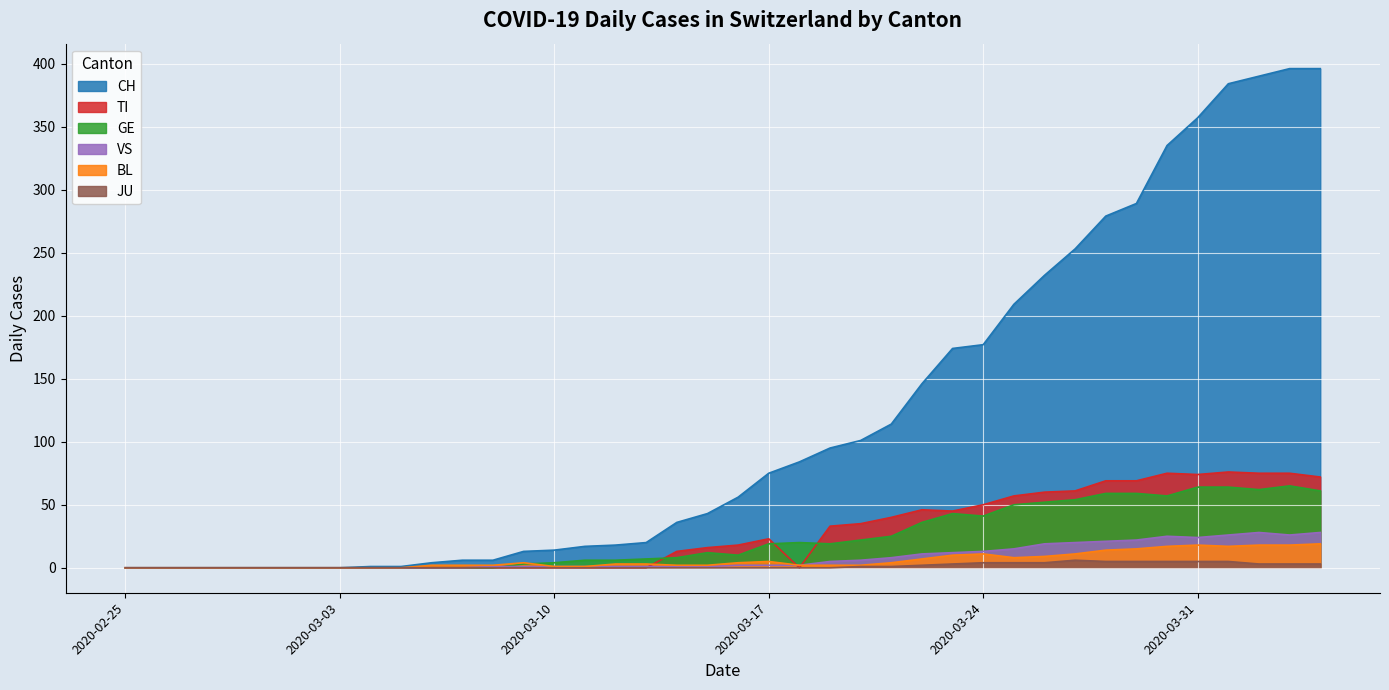

Reading right to left, what are all the values shown in this chart?

CH: 2020-04-04=396	2020-04-03=396	2020-04-02=390	2020-04-01=384	2020-03-31=357	2020-03-30=335	2020-03-29=289	2020-03-28=279	2020-03-27=253	2020-03-26=232	2020-03-25=209	2020-03-24=177	2020-03-23=174	2020-03-22=146	2020-03-21=114	2020-03-20=101	2020-03-19=95	2020-03-18=84	2020-03-17=75	2020-03-16=56	2020-03-15=43	2020-03-14=36	2020-03-13=20	2020-03-12=18	2020-03-11=17	2020-03-10=14	2020-03-09=13	2020-03-08=6	2020-03-07=6	2020-03-06=4	2020-03-05=1	2020-03-04=1	2020-03-03=0	2020-03-02=0	2020-03-01=0	2020-02-29=0	2020-02-28=0	2020-02-27=0	2020-02-26=0	2020-02-25=0
TI: 2020-04-04=72	2020-04-03=75	2020-04-02=75	2020-04-01=76	2020-03-31=74	2020-03-30=75	2020-03-29=69	2020-03-28=69	2020-03-27=61	2020-03-26=60	2020-03-25=57	2020-03-24=50	2020-03-23=45	2020-03-22=46	2020-03-21=40	2020-03-20=35	2020-03-19=33	2020-03-18=0	2020-03-17=23	2020-03-16=18	2020-03-15=16	2020-03-14=13	2020-03-13=0	2020-03-12=0	2020-03-11=0	2020-03-10=0	2020-03-09=0	2020-03-08=0	2020-03-07=0	2020-03-06=0	2020-03-05=0	2020-03-04=0	2020-03-03=0	2020-03-02=0	2020-03-01=0	2020-02-29=0	2020-02-28=0	2020-02-27=0	2020-02-26=0	2020-02-25=0
GE: 2020-04-04=61	2020-04-03=65	2020-04-02=62	2020-04-01=64	2020-03-31=64	2020-03-30=57	2020-03-29=59	2020-03-28=59	2020-03-27=54	2020-03-26=52	2020-03-25=50	2020-03-24=41	2020-03-23=43	2020-03-22=36	2020-03-21=25	2020-03-20=22	2020-03-19=19	2020-03-18=20	2020-03-17=19	2020-03-16=10	2020-03-15=12	2020-03-14=8	2020-03-13=7	2020-03-12=6	2020-03-11=6	2020-03-10=4	2020-03-09=3	2020-03-08=0	2020-03-07=0	2020-03-06=0	2020-03-05=0	2020-03-04=0	2020-03-03=0	2020-03-02=0	2020-03-01=0	2020-02-29=0	2020-02-28=0	2020-02-27=0	2020-02-26=0	2020-02-25=0
VS: 2020-04-04=28	2020-04-03=26	2020-04-02=28	2020-04-01=26	2020-03-31=24	2020-03-30=25	2020-03-29=22	2020-03-28=21	2020-03-27=20	2020-03-26=19	2020-03-25=15	2020-03-24=13	2020-03-23=12	2020-03-22=11	2020-03-21=8	2020-03-20=6	2020-03-19=5	2020-03-18=2	2020-03-17=2	2020-03-16=2	2020-03-15=1	2020-03-14=1	2020-03-13=1	2020-03-12=1	2020-03-11=1	2020-03-10=1	2020-03-09=1	2020-03-08=1	2020-03-07=0	2020-03-06=0	2020-03-05=0	2020-03-04=0	2020-03-03=0	2020-03-02=0	2020-03-01=0	2020-02-29=0	2020-02-28=0	2020-02-27=0	2020-02-26=0	2020-02-25=0
BL: 2020-04-04=19	2020-04-03=18	2020-04-02=18	2020-04-01=17	2020-03-31=18	2020-03-30=17	2020-03-29=15	2020-03-28=14	2020-03-27=11	2020-03-26=9	2020-03-25=8	2020-03-24=11	2020-03-23=10	2020-03-22=7	2020-03-21=4	2020-03-20=2	2020-03-19=2	2020-03-18=2	2020-03-17=5	2020-03-16=4	2020-03-15=2	2020-03-14=2	2020-03-13=3	2020-03-12=3	2020-03-11=1	2020-03-10=1	2020-03-09=4	2020-03-08=2	2020-03-07=2	2020-03-06=2	2020-03-05=0	2020-03-04=0	2020-03-03=0	2020-03-02=0	2020-03-01=0	2020-02-29=0	2020-02-28=0	2020-02-27=0	2020-02-26=0	2020-02-25=0
JU: 2020-04-04=3	2020-04-03=3	2020-04-02=3	2020-04-01=5	2020-03-31=5	2020-03-30=5	2020-03-29=5	2020-03-28=5	2020-03-27=6	2020-03-26=4	2020-03-25=4	2020-03-24=4	2020-03-23=3	2020-03-22=2	2020-03-21=1	2020-03-20=1	2020-03-19=0	2020-03-18=0	2020-03-17=0	2020-03-16=0	2020-03-15=0	2020-03-14=0	2020-03-13=0	2020-03-12=0	2020-03-11=0	2020-03-10=0	2020-03-09=0	2020-03-08=0	2020-03-07=0	2020-03-06=0	2020-03-05=0	2020-03-04=0	2020-03-03=0	2020-03-02=0	2020-03-01=0	2020-02-29=0	2020-02-28=0	2020-02-27=0	2020-02-26=0	2020-02-25=0